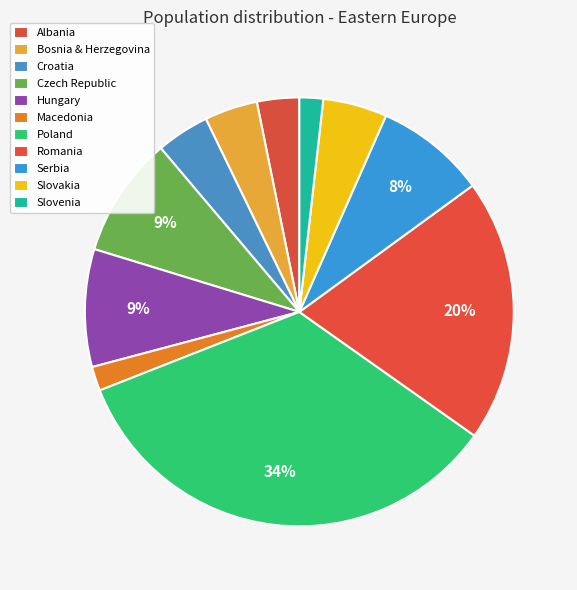

How many slices are in this pie chart?

11